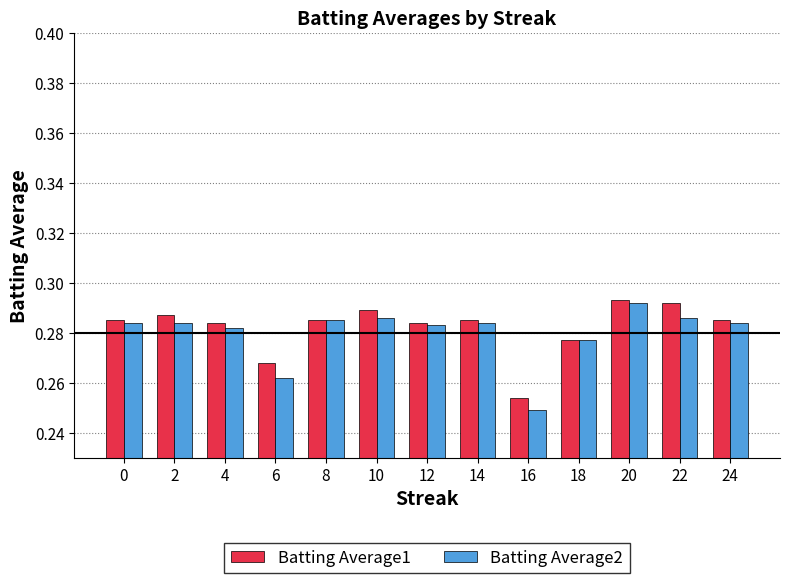

What is the sum of the Batting Average2 values at 14 and 16?

0.5